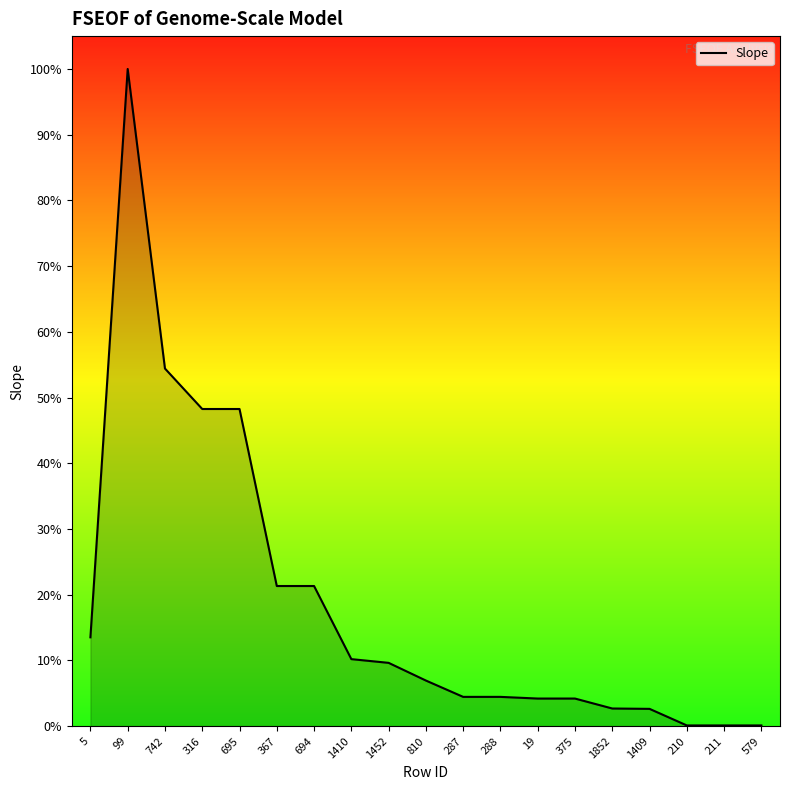

Which has a higher value, 1410 or 19?

1410